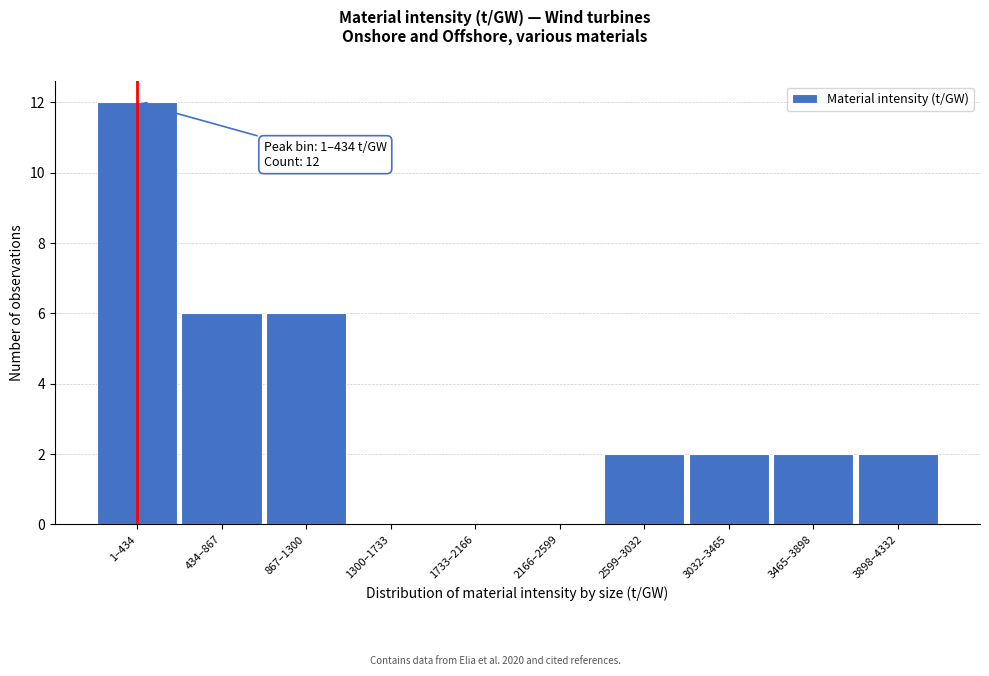

Reading left to right, extract all data points from this chart.

1–434=12	434–867=6	867–1300=6	1300–1733=0	1733–2166=0	2166–2599=0	2599–3032=2	3032–3465=2	3465–3898=2	3898–4332=2